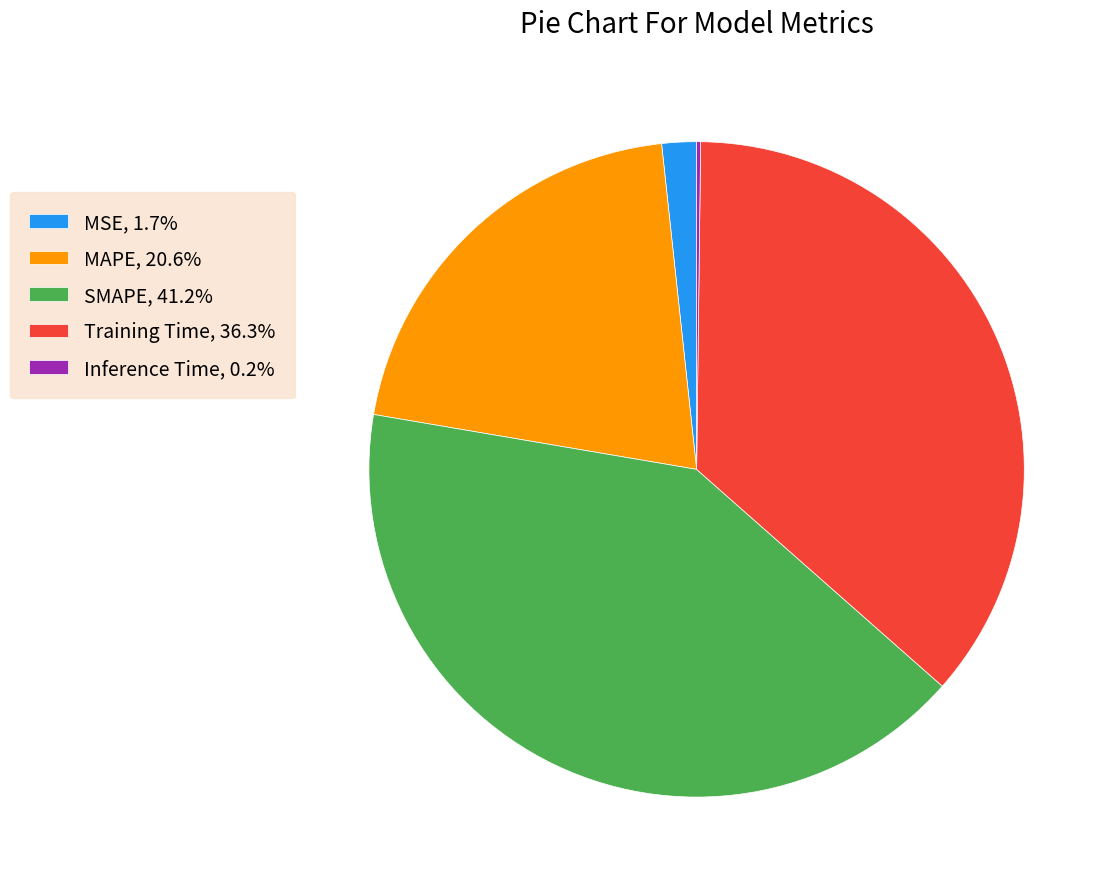

Does any single category account for the majority?

No